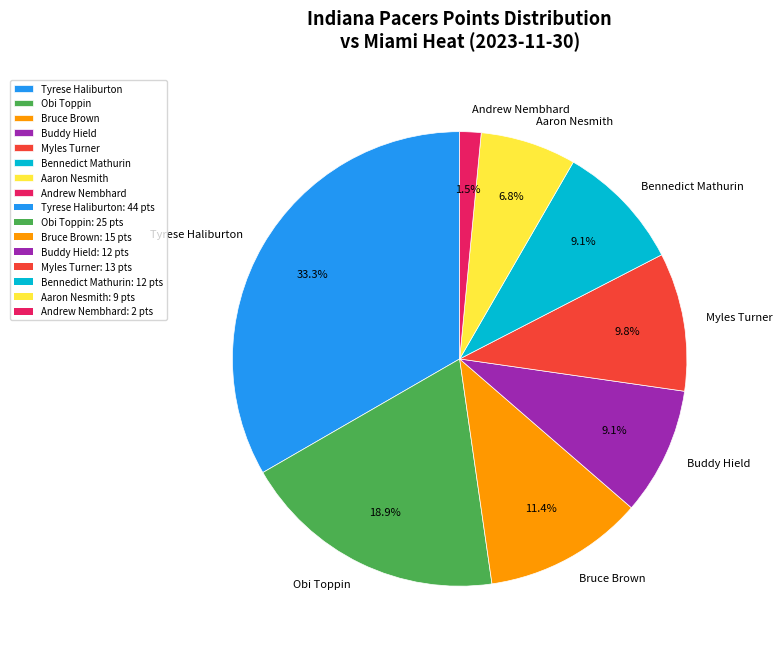

Between Obi Toppin and Buddy Hield, which is larger?

Obi Toppin